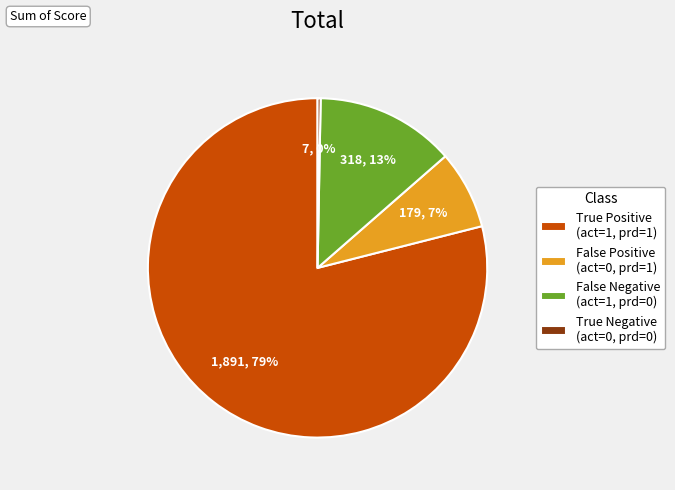

Count the number of slices in the pie.

4